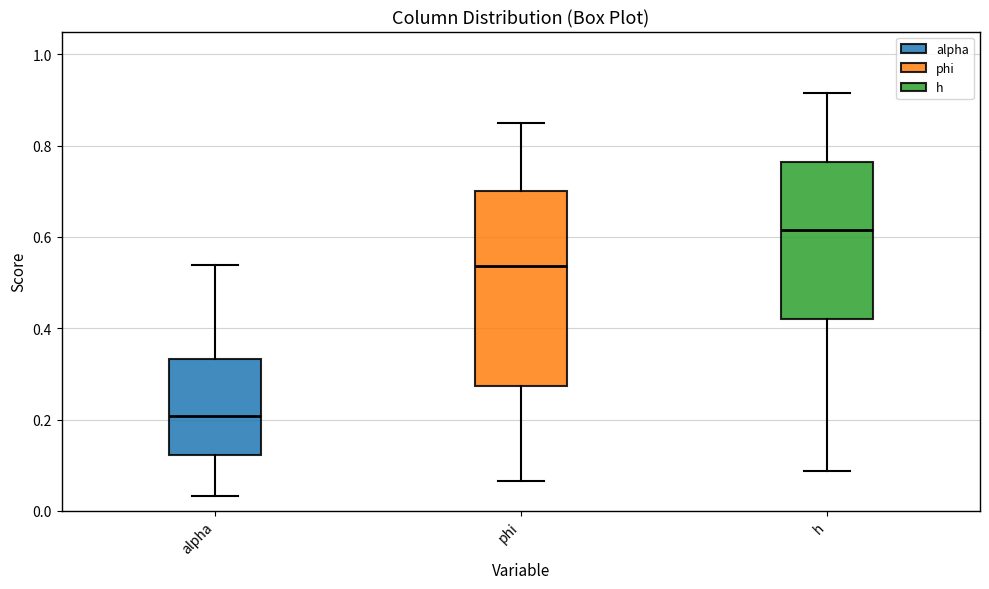

Which box has the highest median line?

h